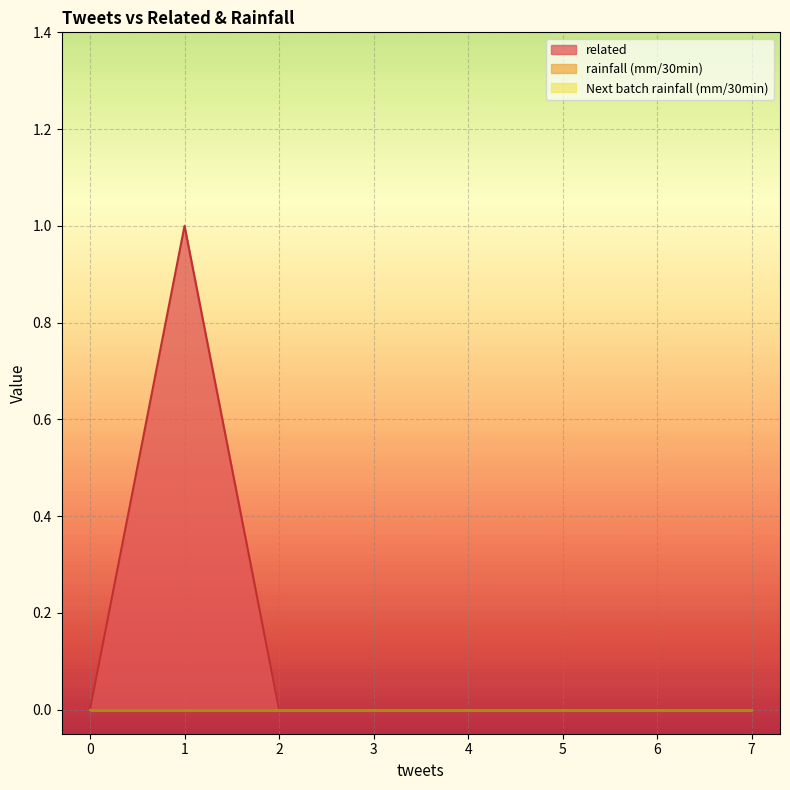

True or false: Next batch rainfall (mm/30min) and related intersect in this chart.

False